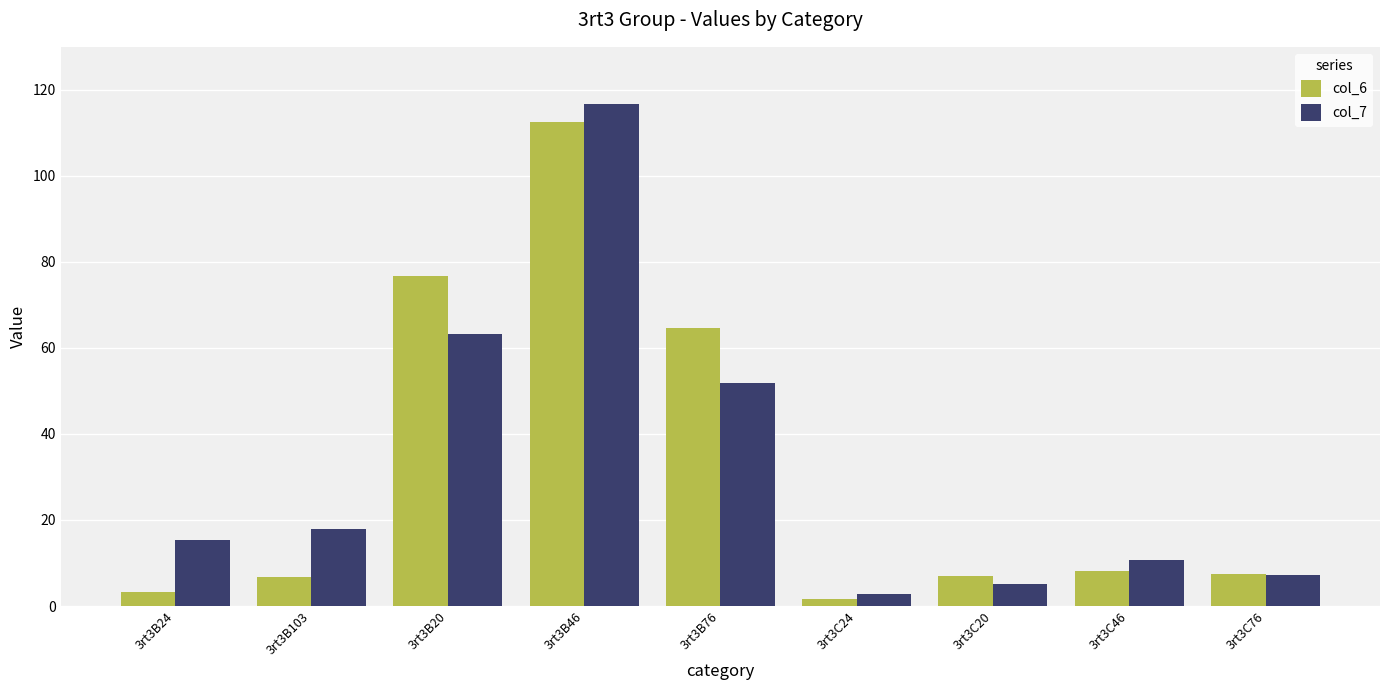

What is the difference between the maximum and minimum values in the col_6 series?

110.8